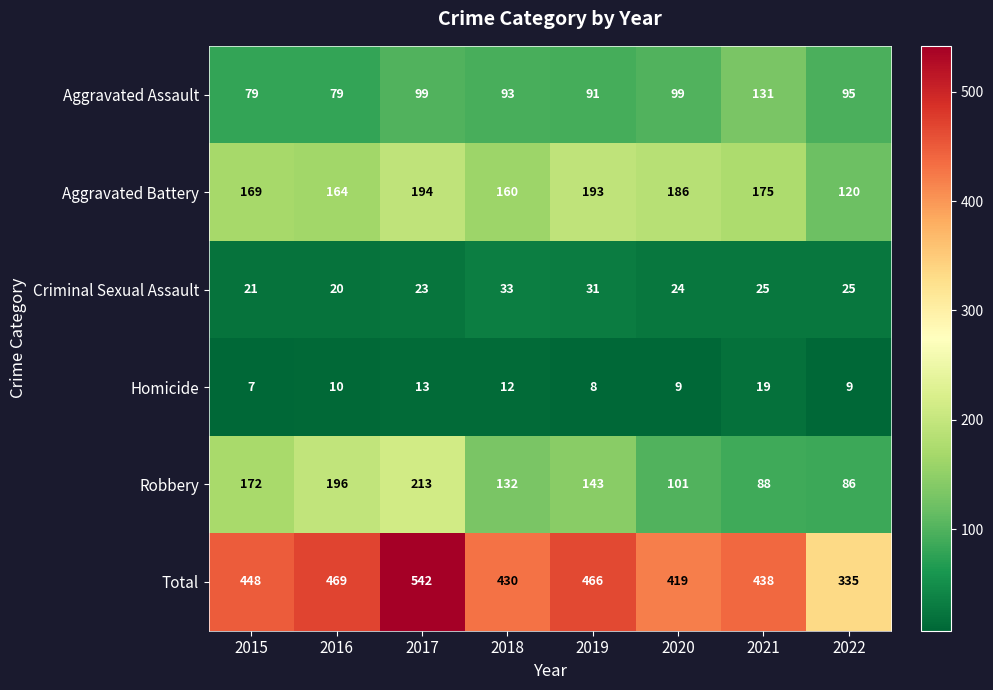

The Criminal Sexual Assault series shows 25 at 2021. True or false?

True